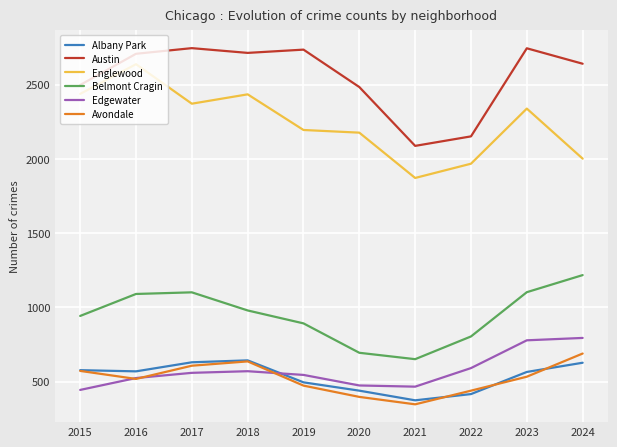

Read the Edgewater value at 2015, to the nearest 50.

450